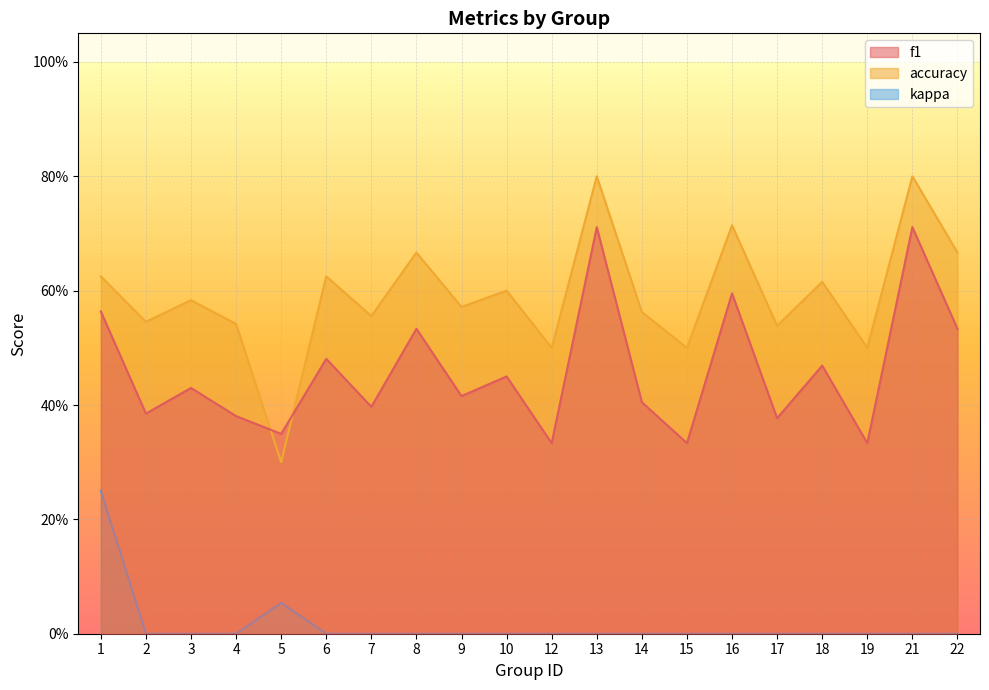

Count the number of data series in this chart.

3